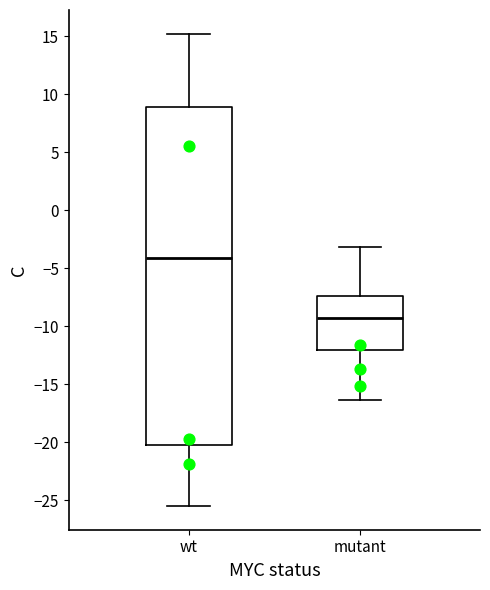

Where does the upper whisker of the box for wt end on the y-axis? The values are not printed on the chart, so give them approximately, as read against the axis.

15.0